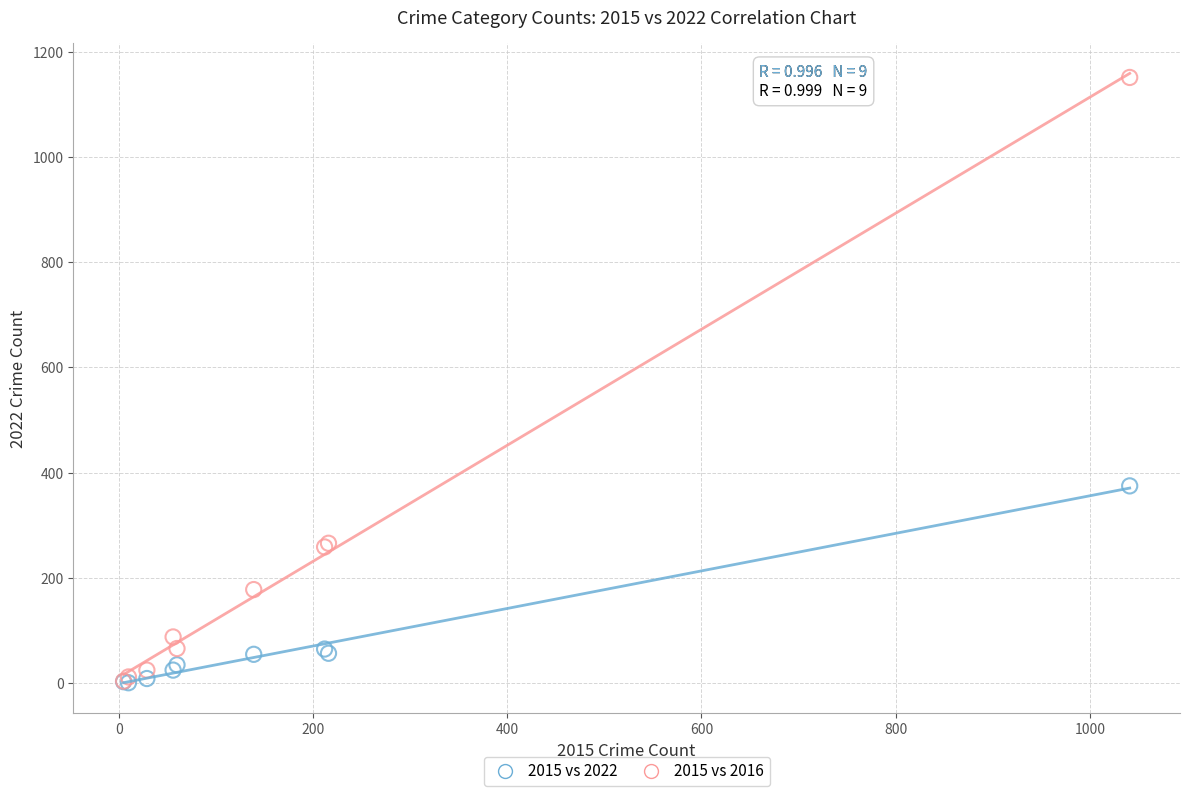

What are all the series names shown in the legend?

2015 vs 2022, 2015 vs 2016